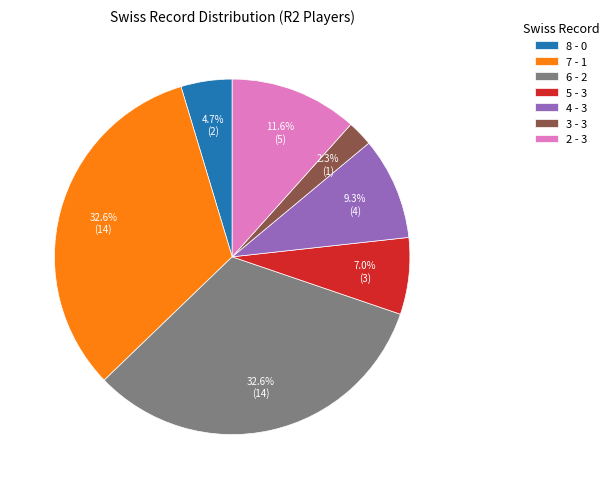

To the nearest percent, what is the difference between the largest and smallest slice percentages?

30%